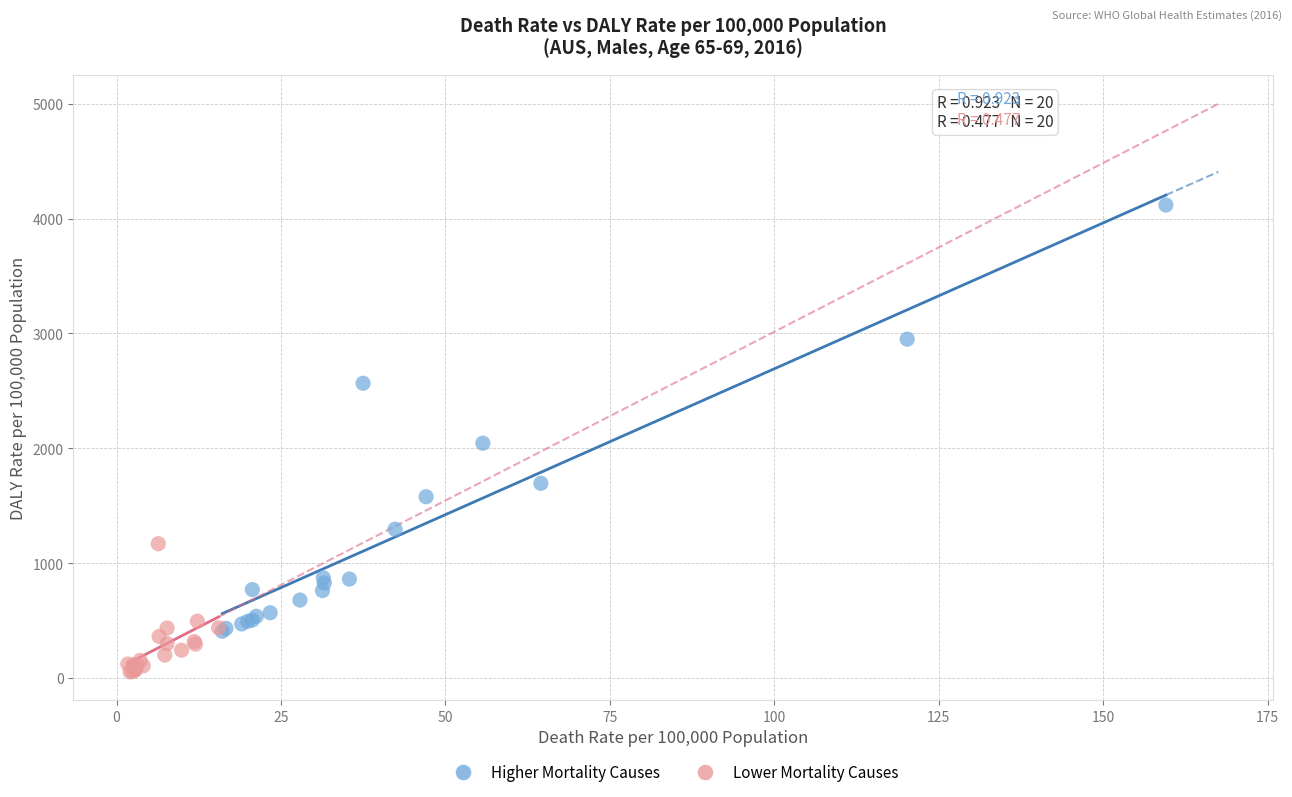

Which series contains the lowest Y value?

Lower Mortality Causes